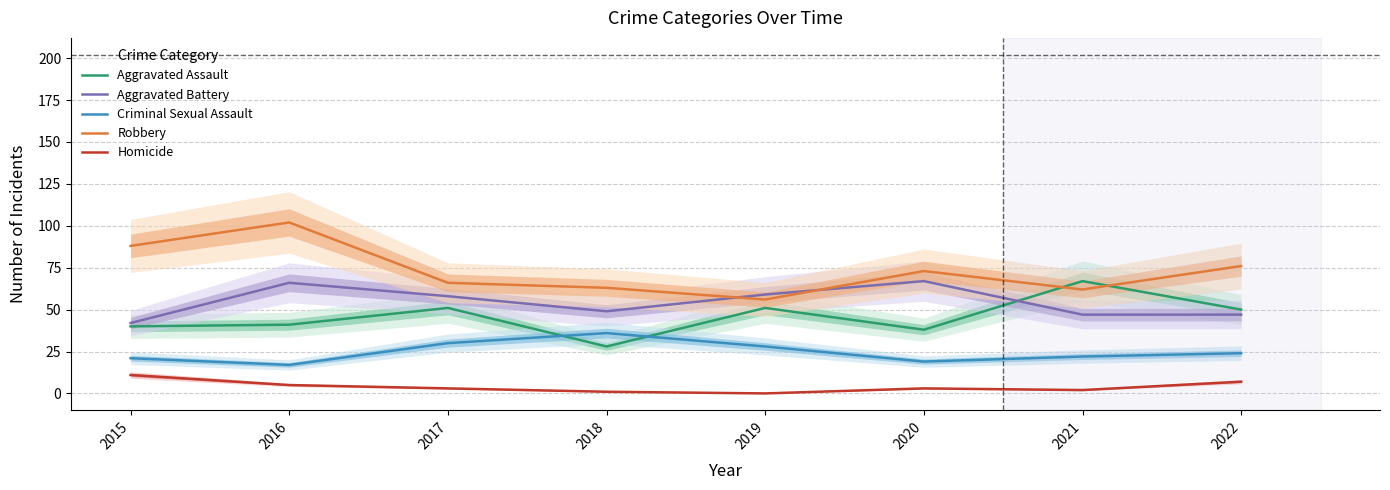

At which category is the sum across all series the highest?

2016